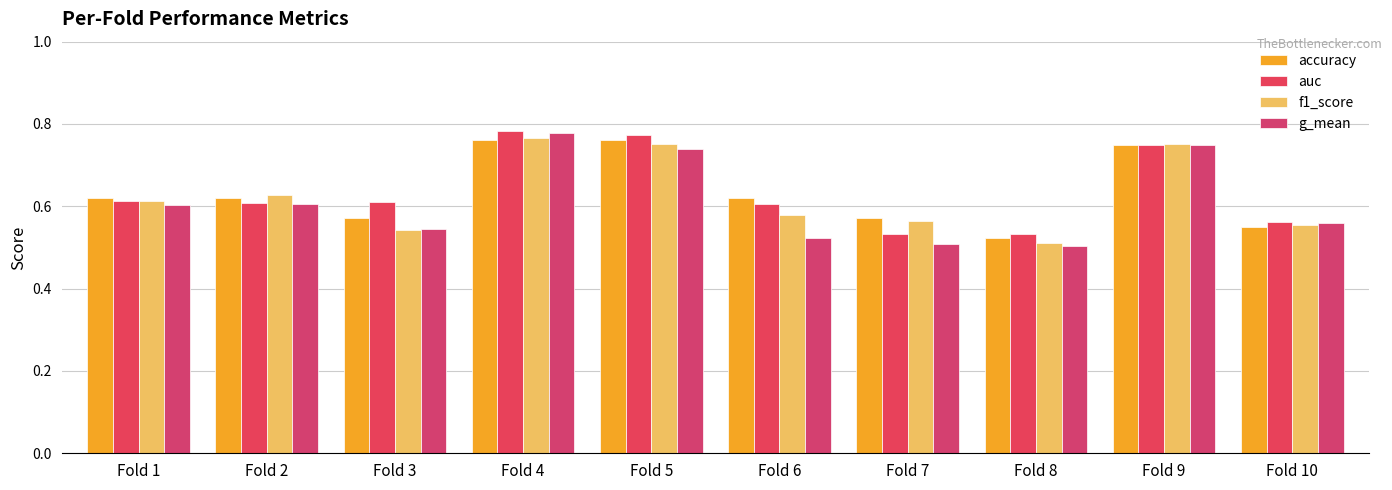

At how many categories does at least one series exceed 0?

10